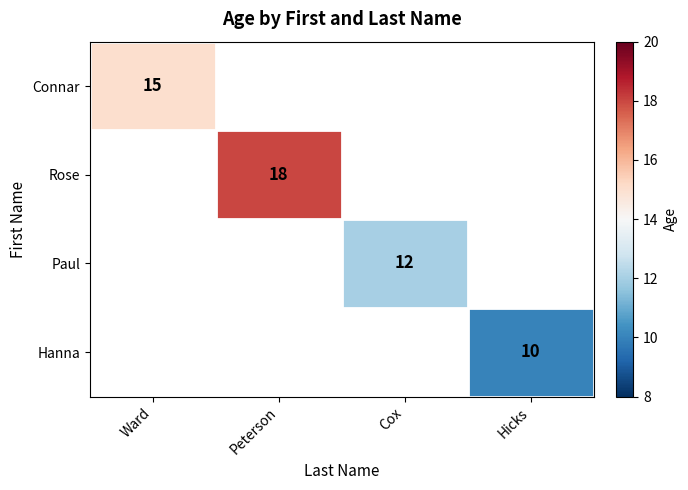

What is the difference between the highest and lowest values at Hicks?

10